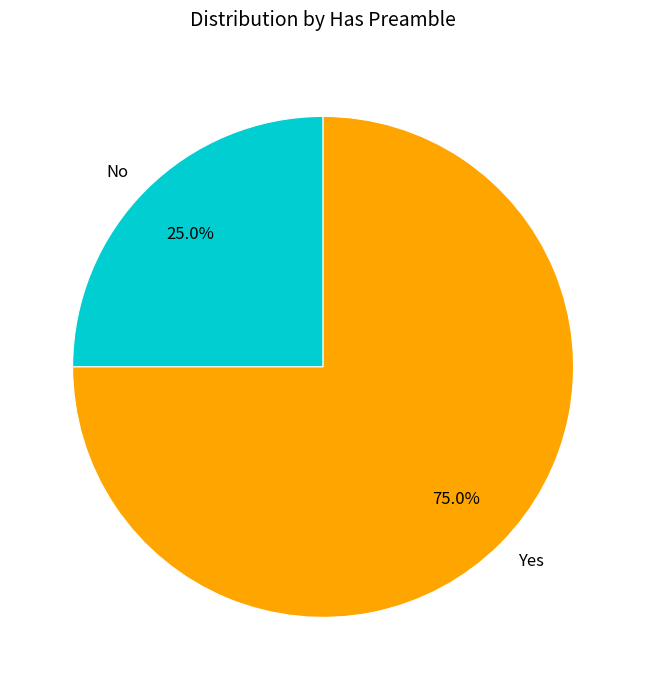

To the nearest percent, what is the average slice percentage?

50%